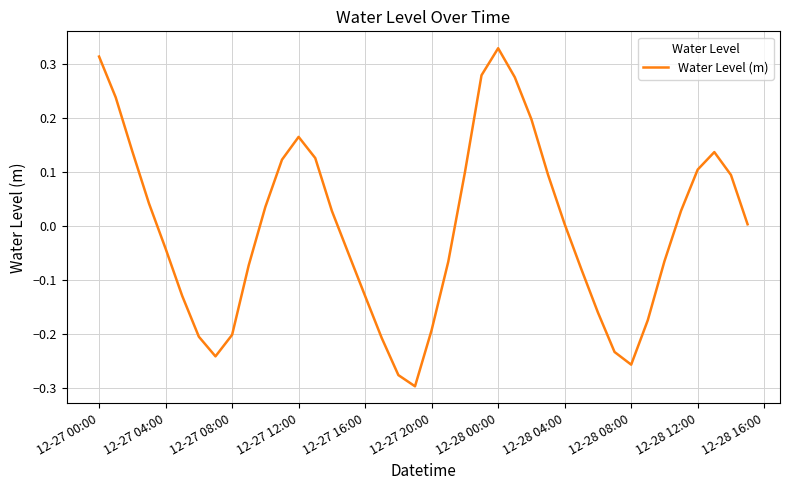

What is the difference between the maximum and minimum values?

0.6